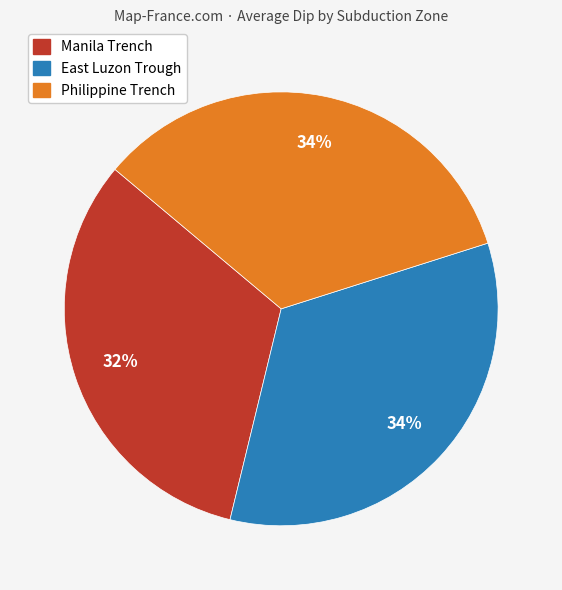

Count the number of slices in the pie.

3